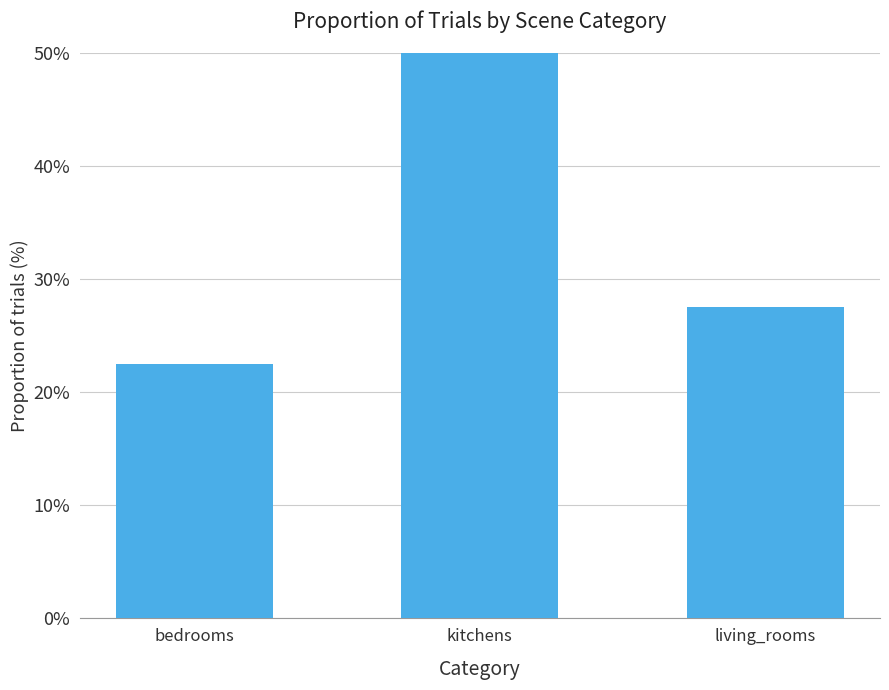

Count the number of data series in this chart.

1